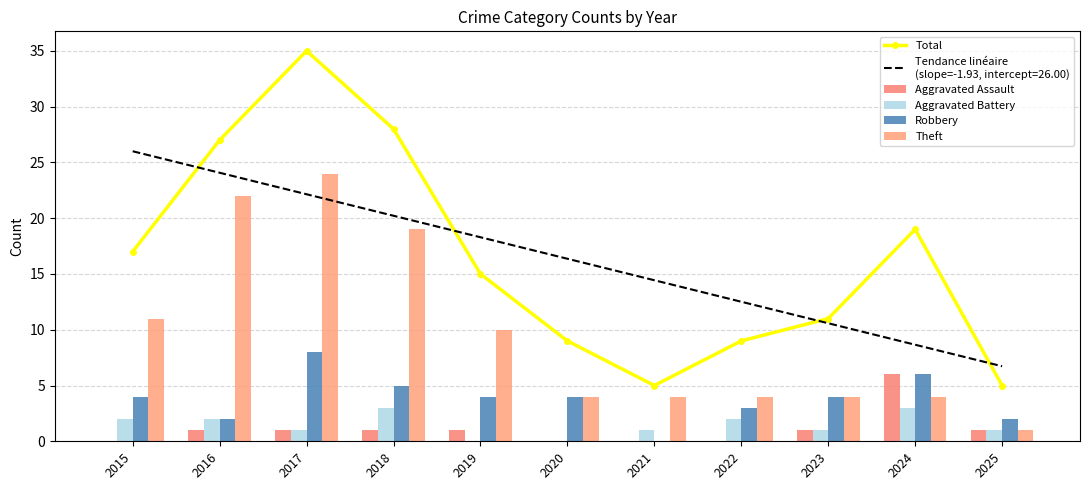

Reading left to right, what are all the values shown in this chart?

Total: 17	27	35	28	15	9	5	9	11	19	5
Aggravated Assault: 0	1	1	1	1	0	0	0	1	6	1
Aggravated Battery: 2	2	1	3	0	0	1	2	1	3	1
Robbery: 4	2	8	5	4	4	0	3	4	6	2
Theft: 11	22	24	19	10	4	4	4	4	4	1